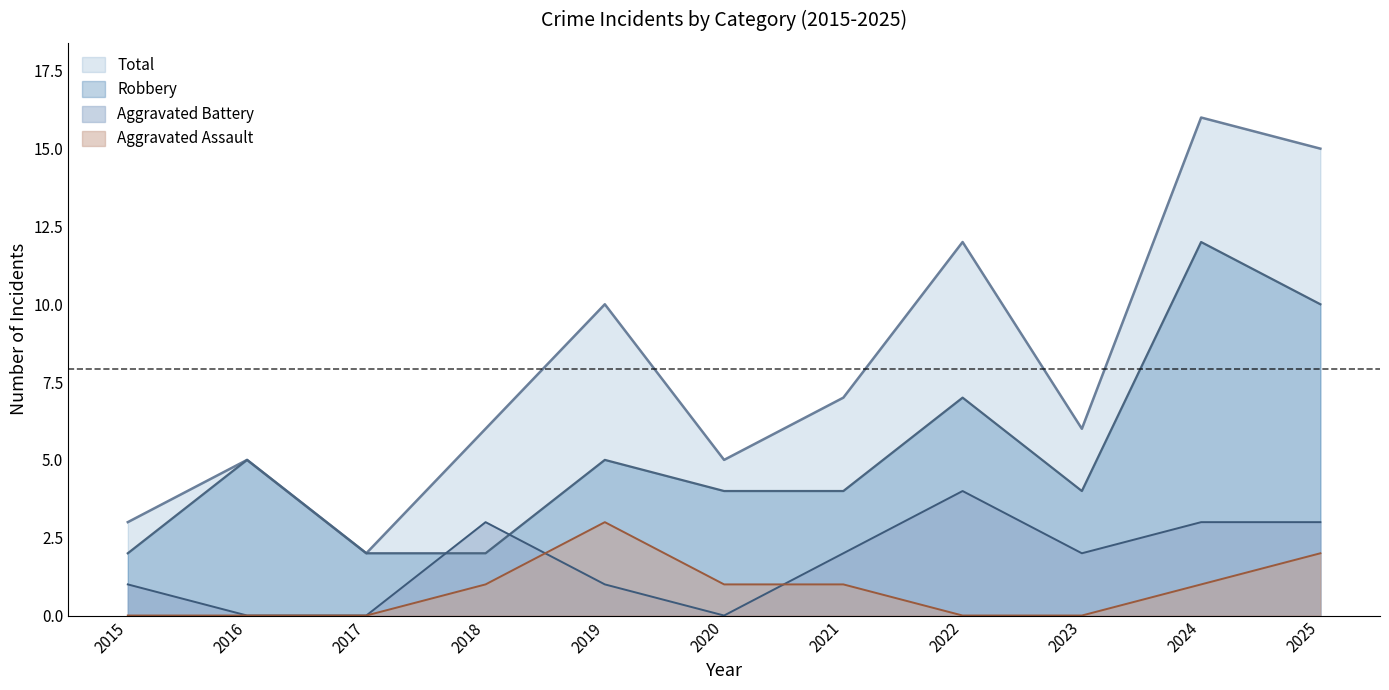

What is the sum of all Total values?

87